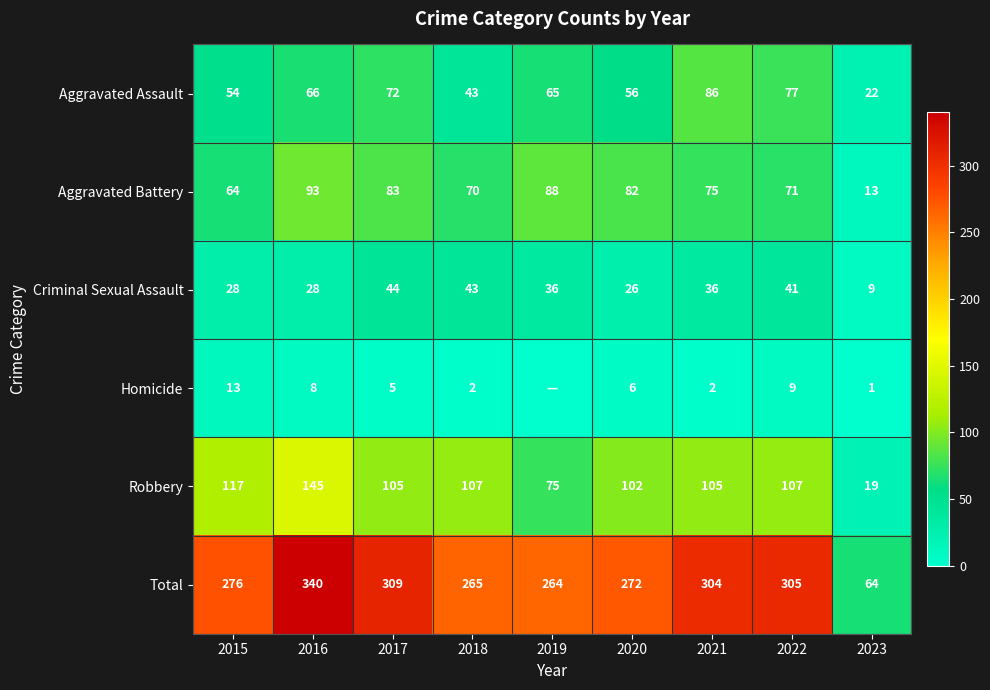

How many data points does each series have?

9